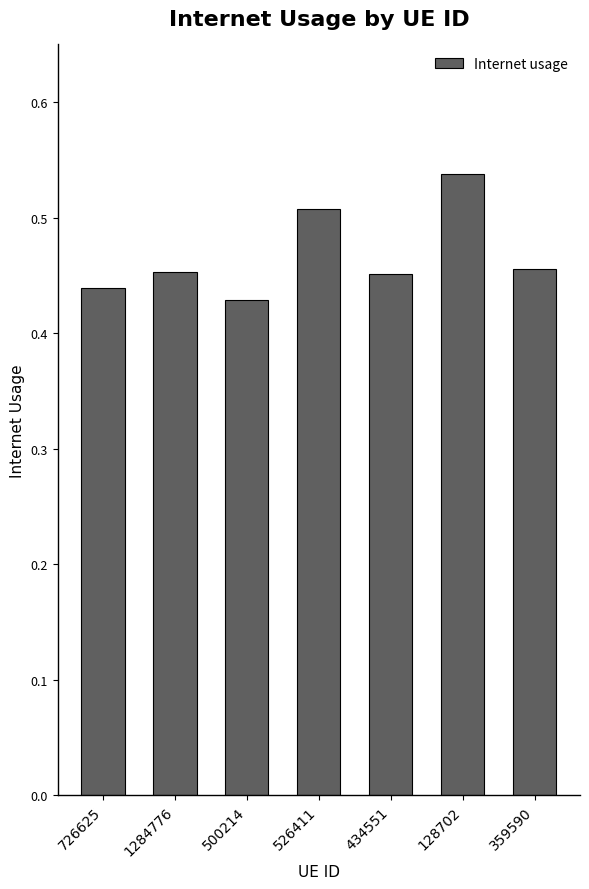

What is the label of the 3rd bar from the left?

500214